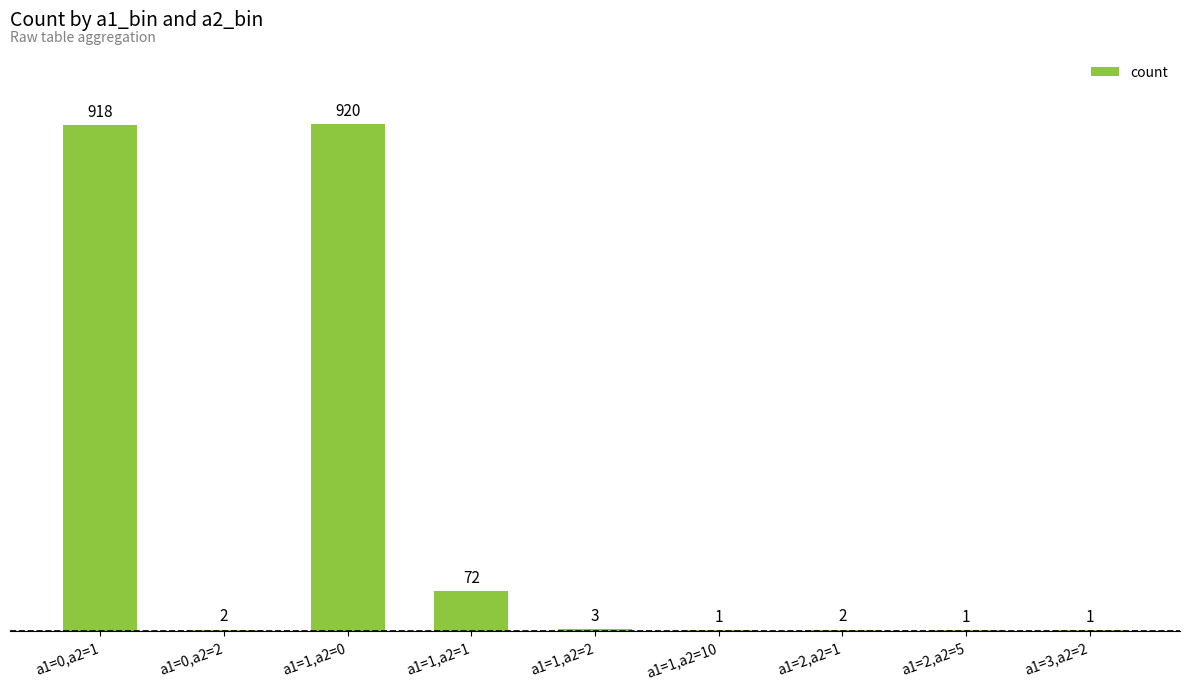

What is the sum of all values?

1920